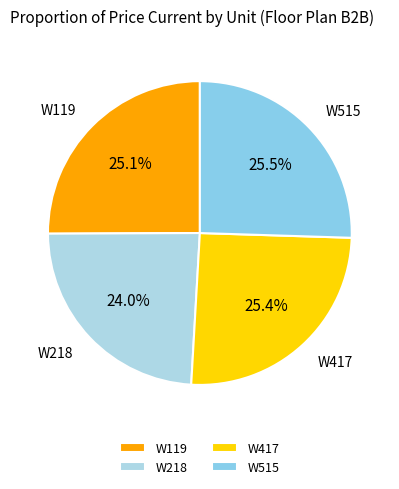

Which category has the smallest portion of the pie?

W218